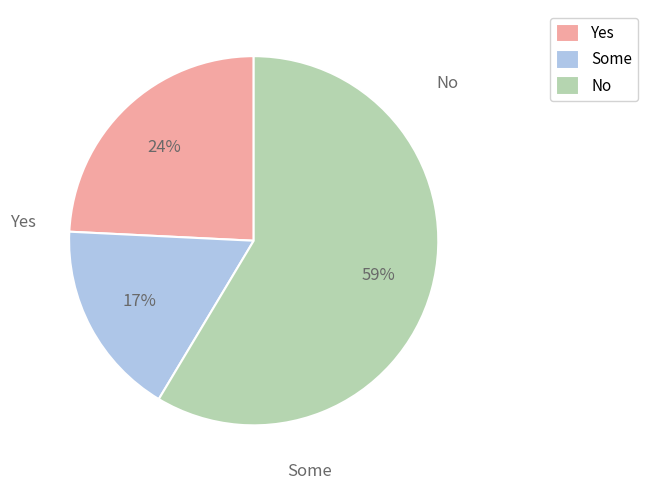

Rank the categories by value from highest to lowest.

No, Yes, Some